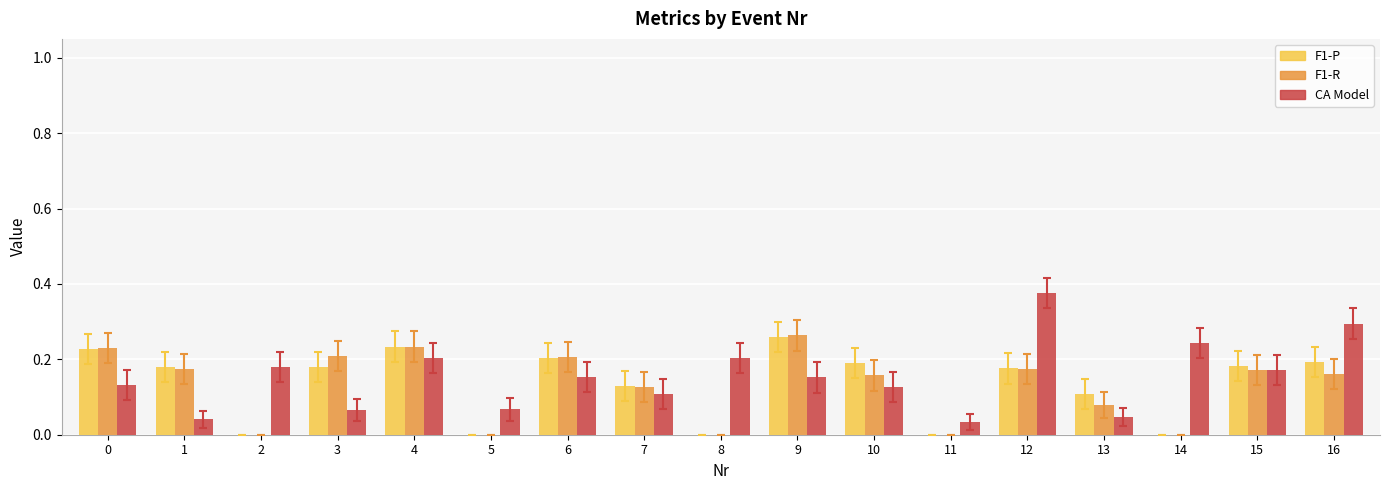

The value of CA Model at 7 is 0.1. True or false?

True